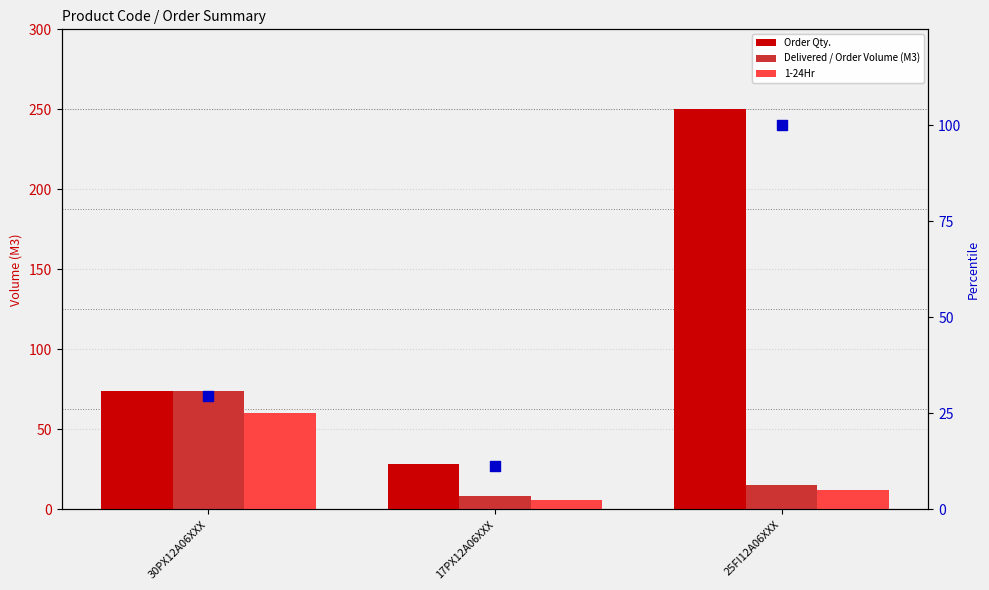

At which category is the sum across all series the highest?

25FI12A06XXX